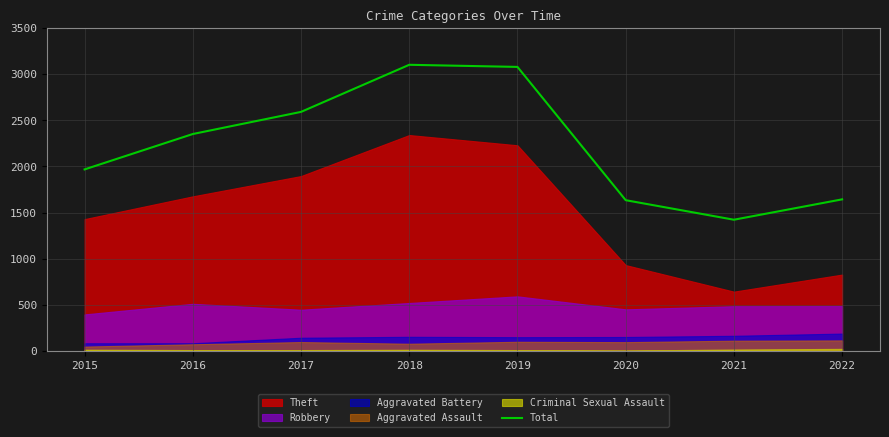

What is the ratio of the value at 2016 to the value at 2015?

1.2